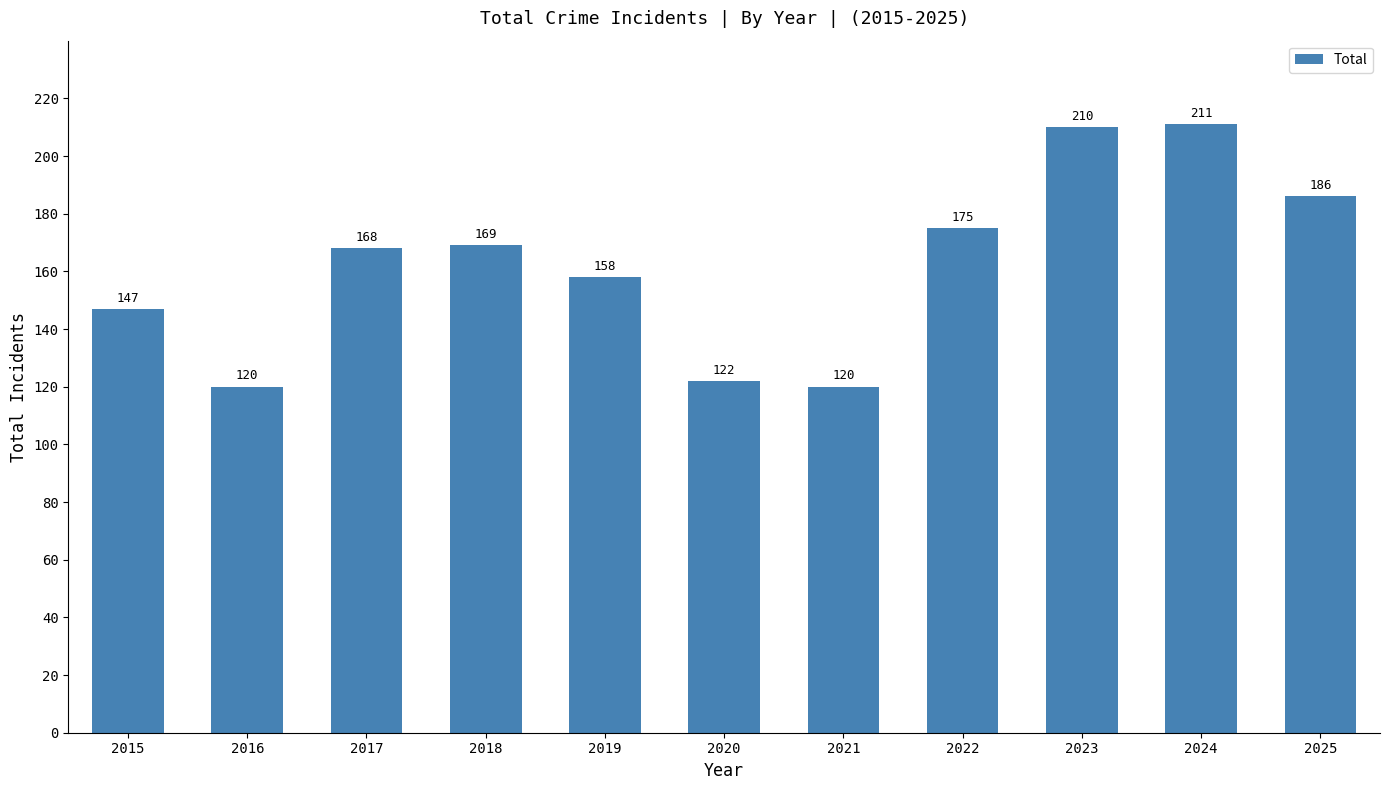

What is the difference between the values at 2019 and 2023?

52